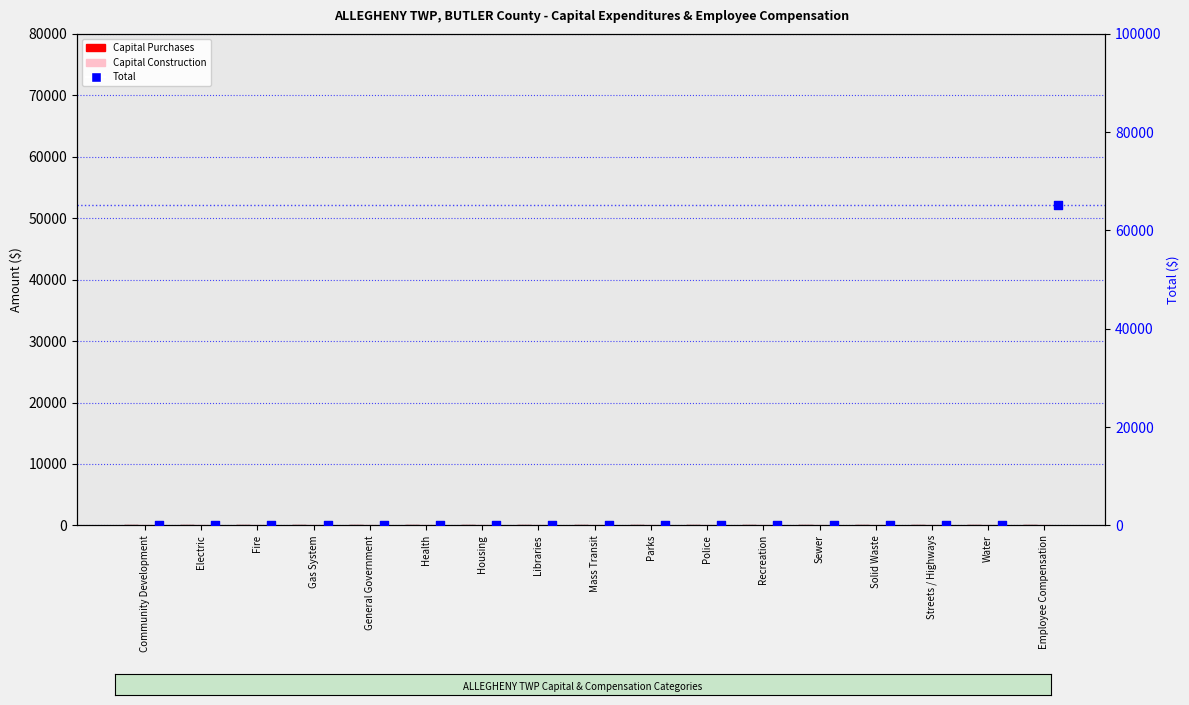

Is the value of Capital Construction at Gas System greater than the value of Capital Purchases at Housing?

No